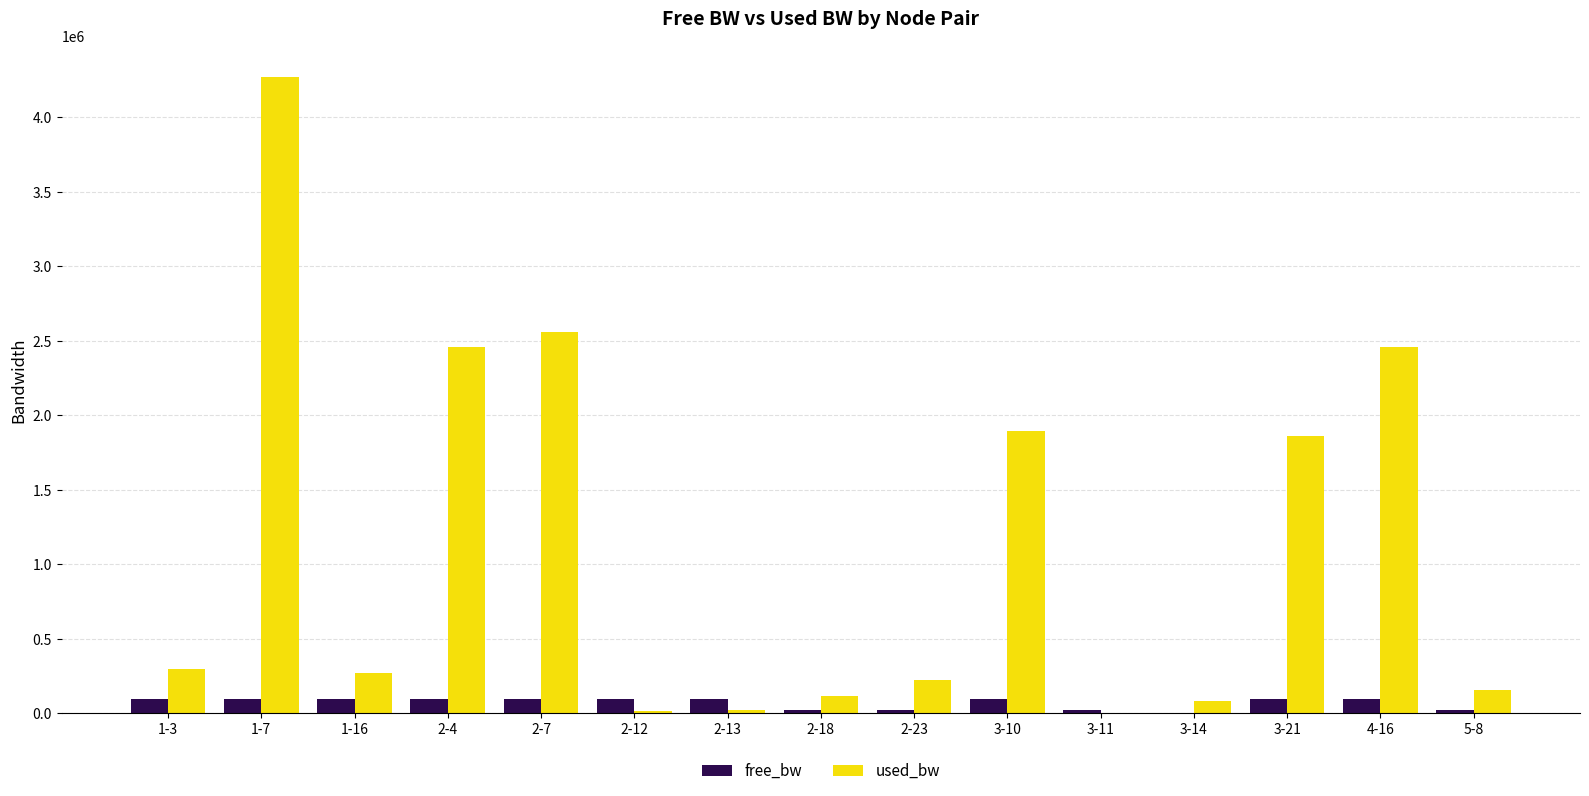

The value of used_bw at 4-16 is 3876783.0. True or false?

False